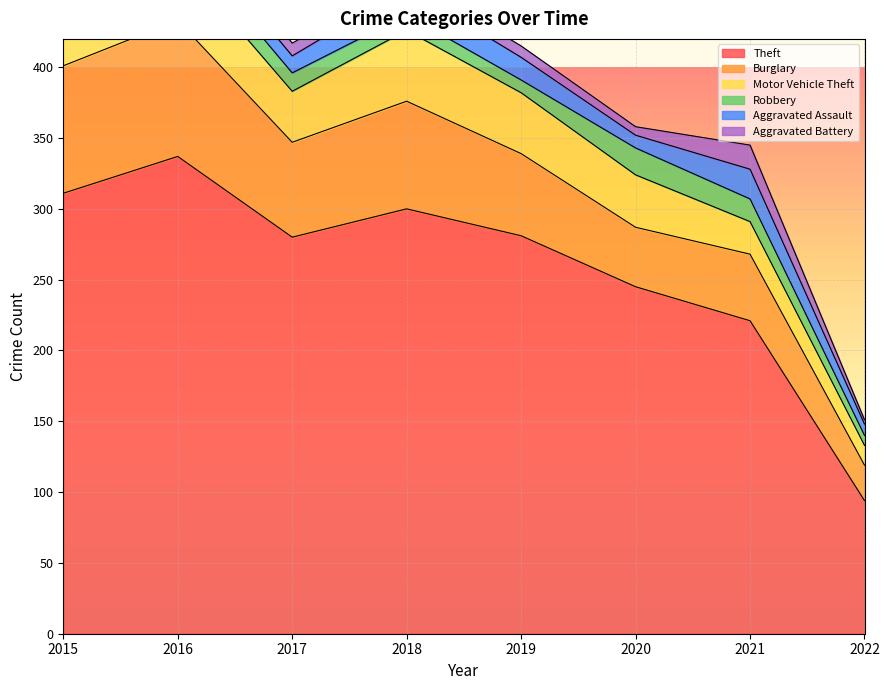

What is the minimum value for Aggravated Battery?

3